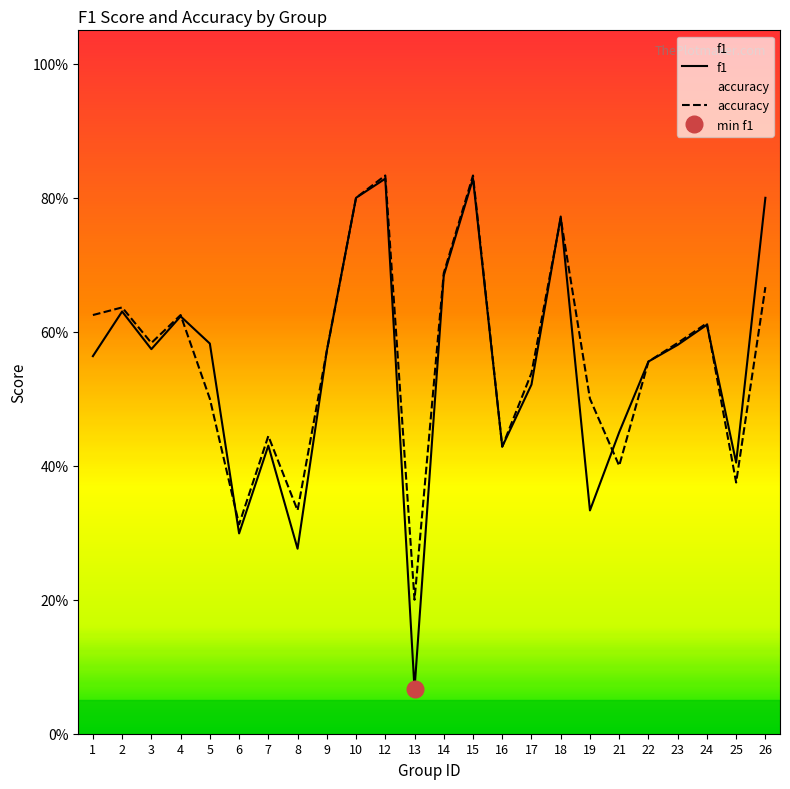

How many distinct data groups are displayed?

2